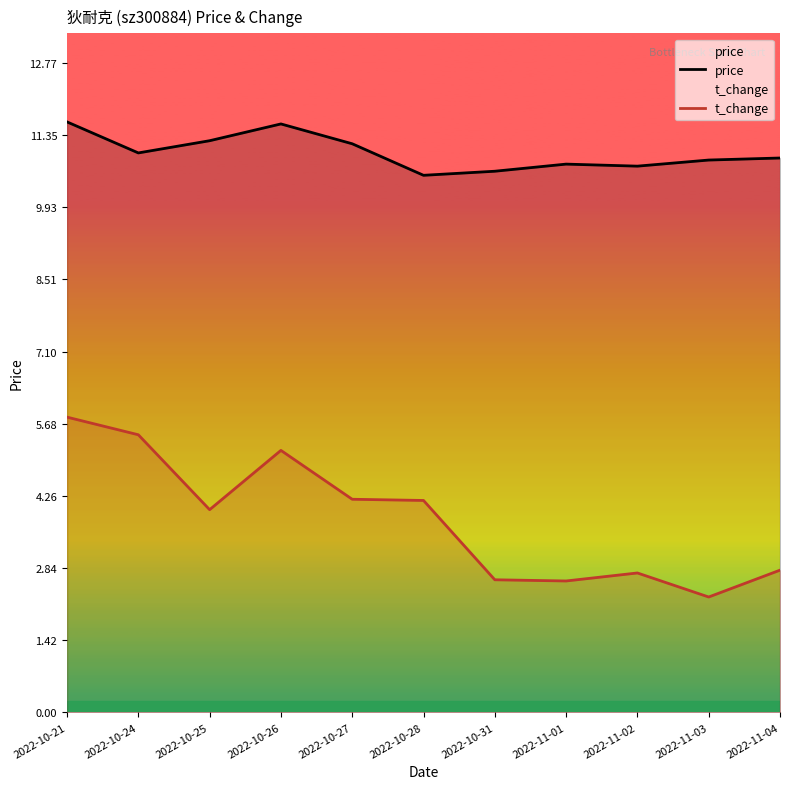

Which series has the widest spread of values?

t_change